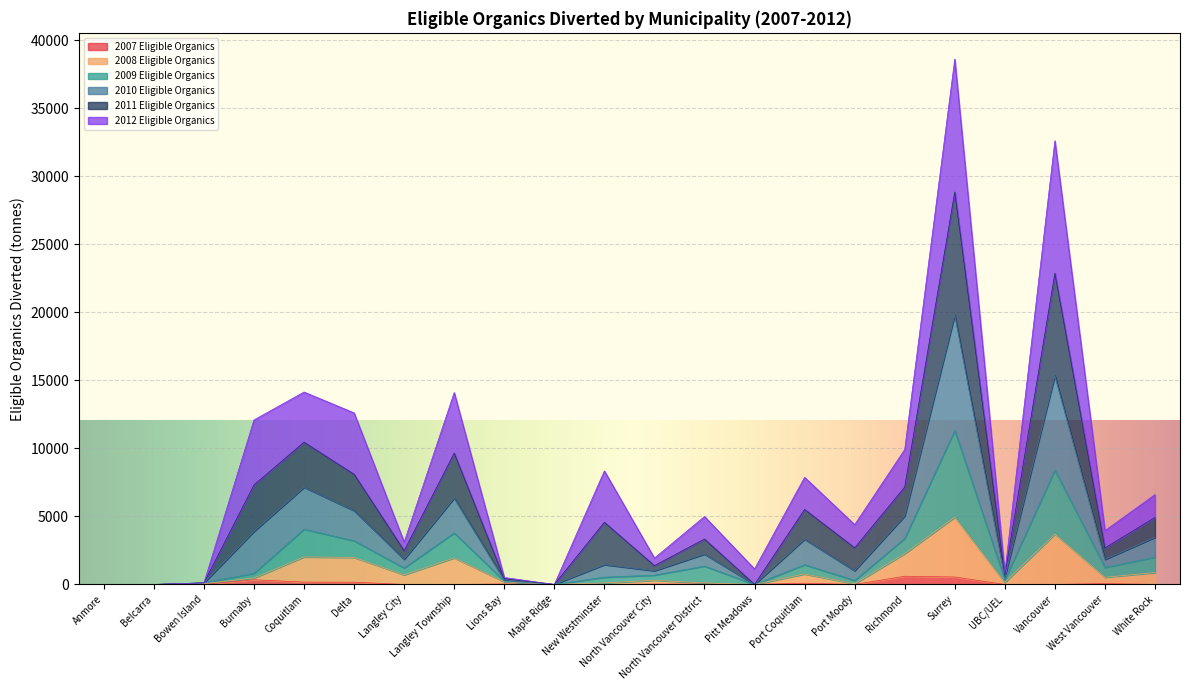

At which category is the sum across all series the highest?

Surrey